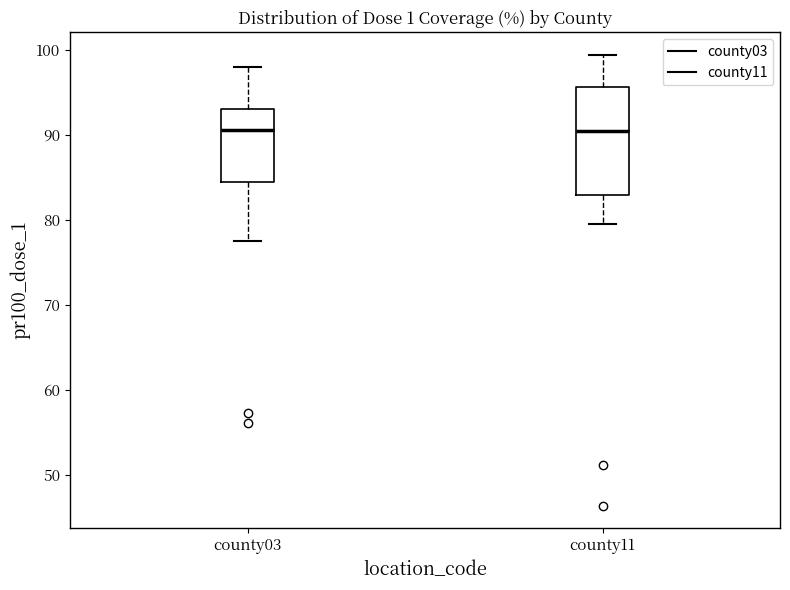

Which box is the tallest, from its lower edge to its upper edge?

county11